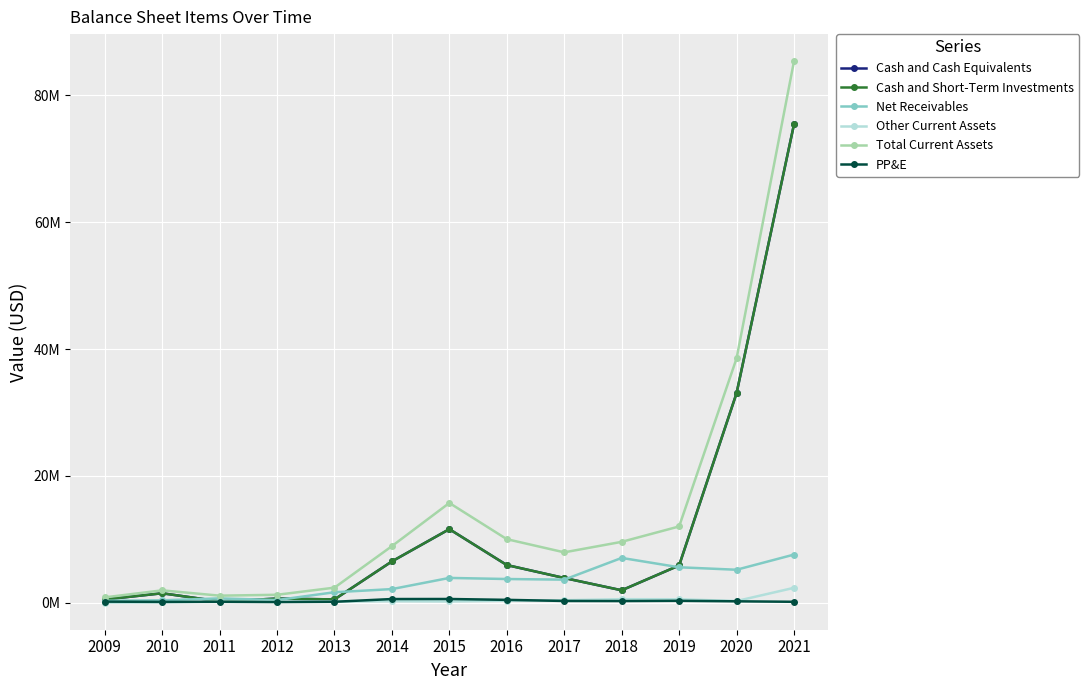

What is the value of the Net Receivables point at the 2nd from the left?

390000